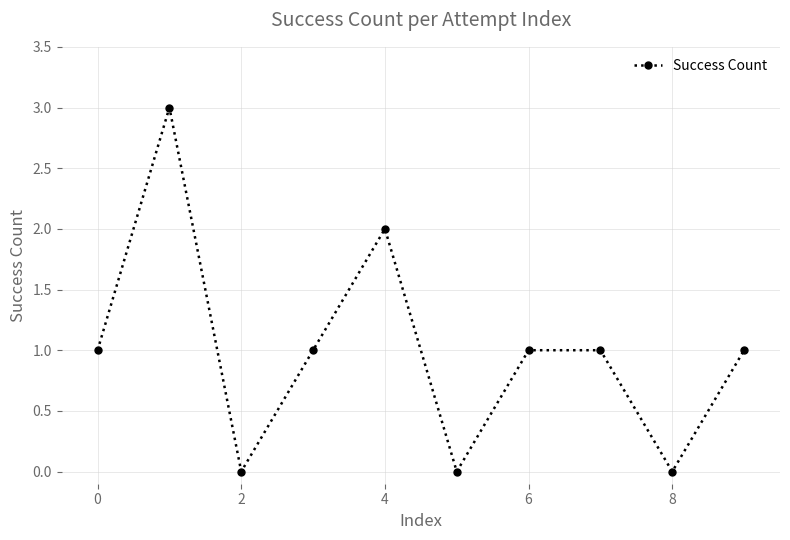

What is the difference between the maximum and second lowest values?

3